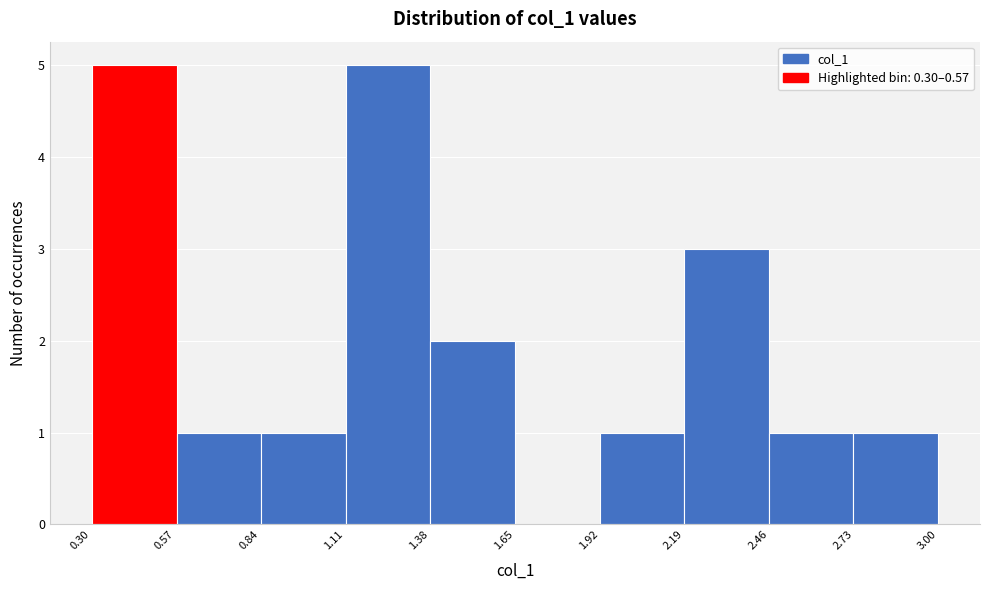

Reading left to right, list every bar in this chart as the range it spans on the x-axis followed by its height. Neither the bar edges nor the heights are printed on the chart, so give them approximately, as read against the axes.

0.30 to 0.55: 5
0.55 to 0.85: 1
0.85 to 1.10: 1
1.10 to 1.40: 5
1.40 to 1.65: 2
1.65 to 1.90: 0
1.90 to 2.20: 1
2.20 to 2.45: 3
2.45 to 2.75: 1
2.75 to 3.00: 1